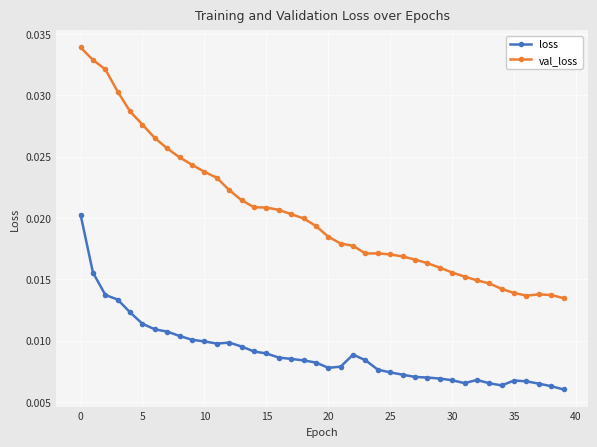

How many categories are shown in the chart?

40